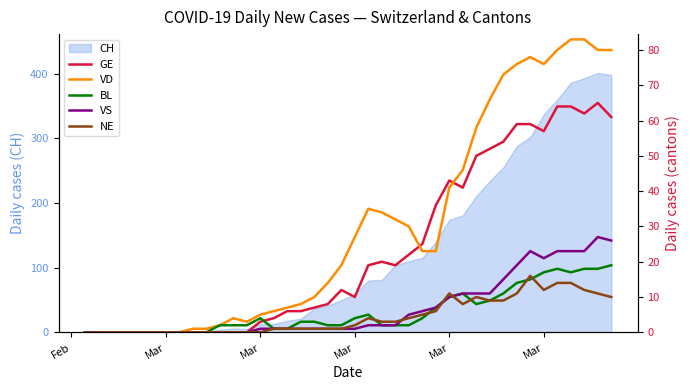

True or false: GE and NE cross at least once.

False